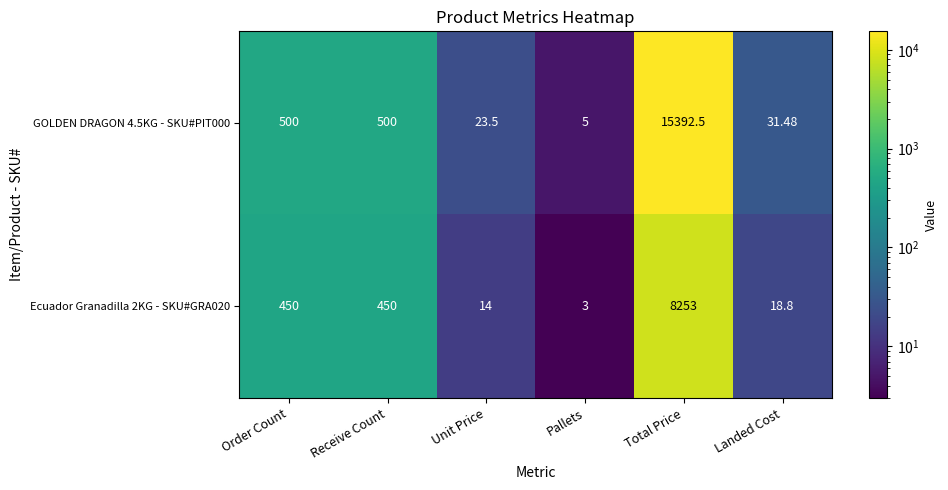

How many values in the GOLDEN DRAGON 4.5KG - SKU#PIT000 series are below 500?

3